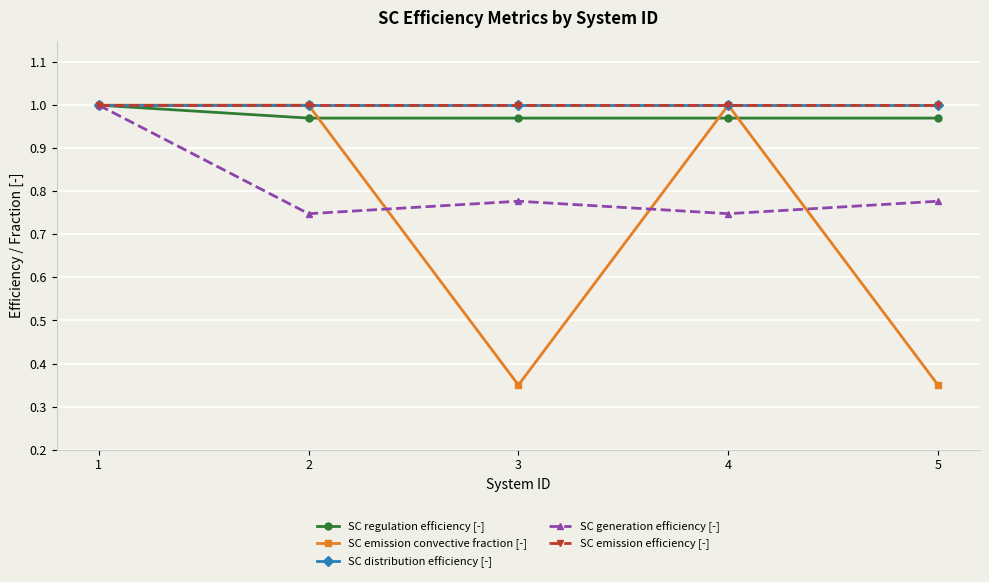

Does the chart have visible grid lines?

Yes